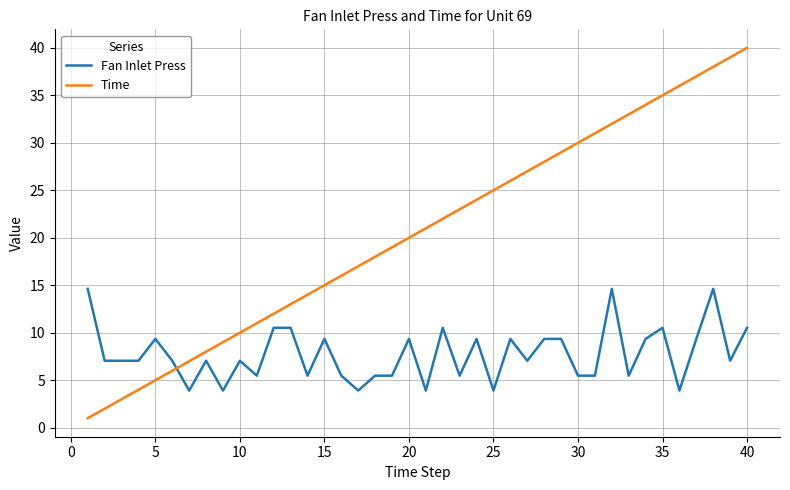

How many times do Fan Inlet Press and Time cross each other?

1